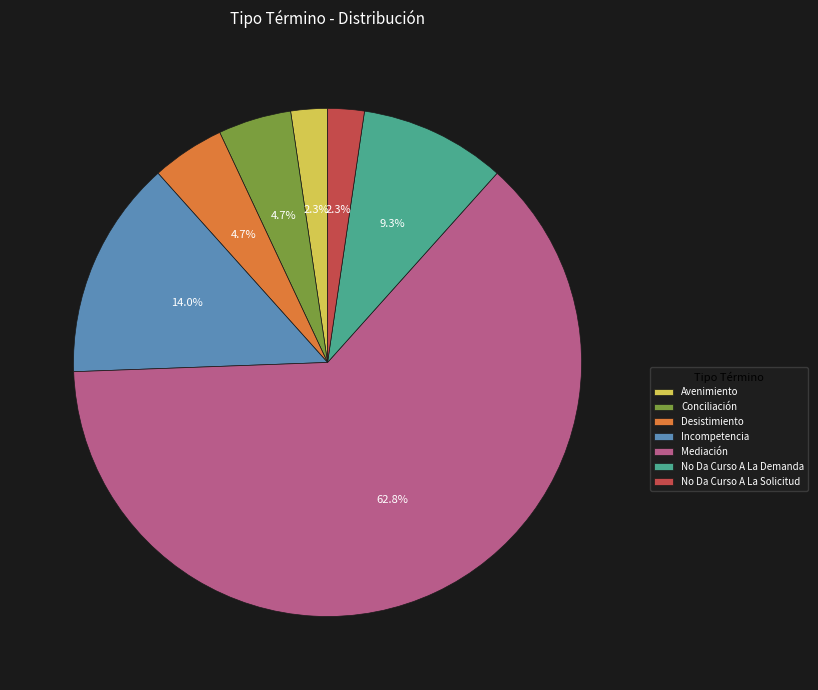

What portion of the pie excludes Conciliación?

95.3%